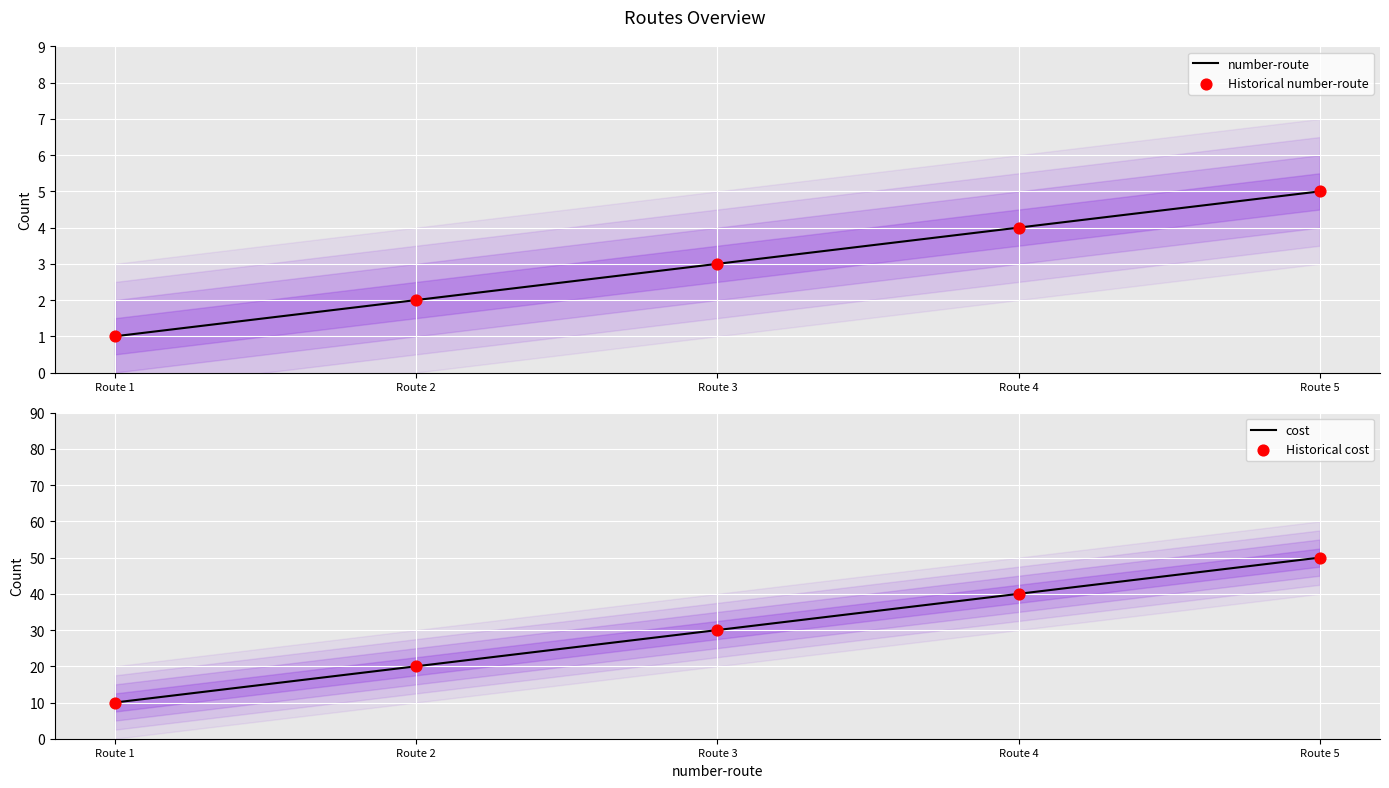

Which series contains the lowest Y value?

number-route